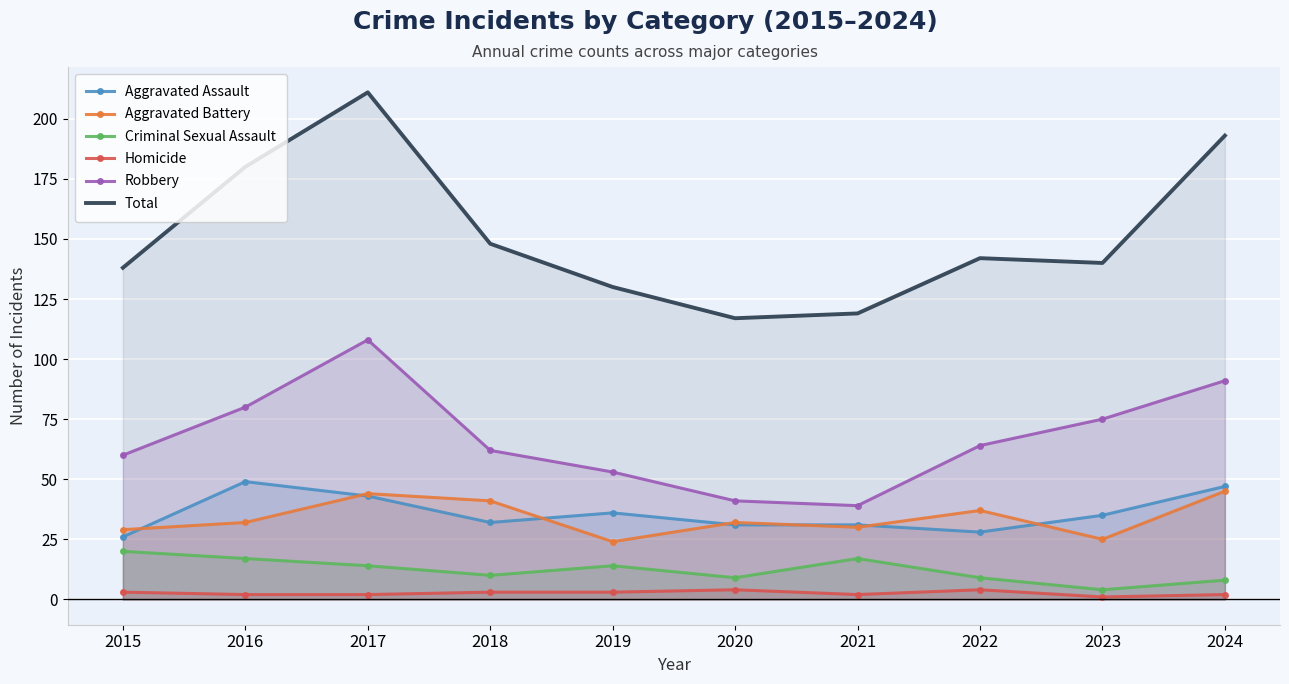

What is the value of the Total point at the 8th from the left?

142